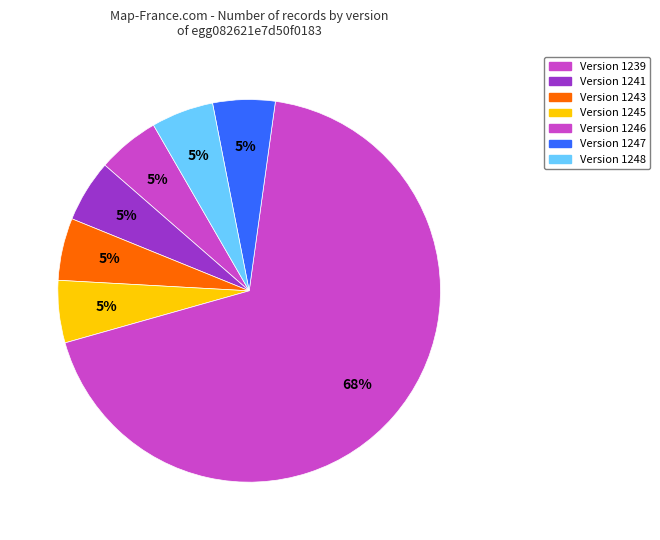

How many slices are in this pie chart?

7